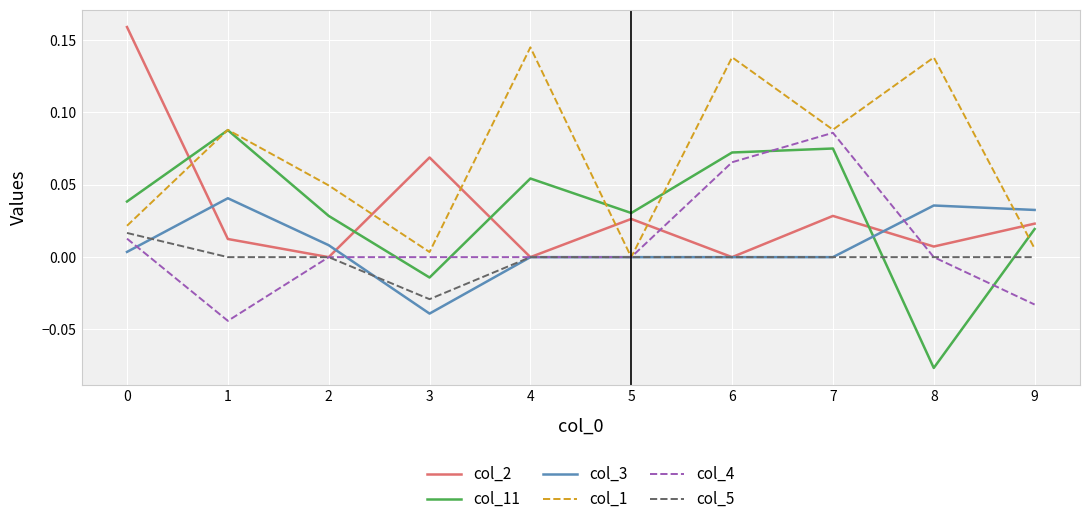

What are all the series names shown in the legend?

col_2, col_11, col_3, col_1, col_4, col_5